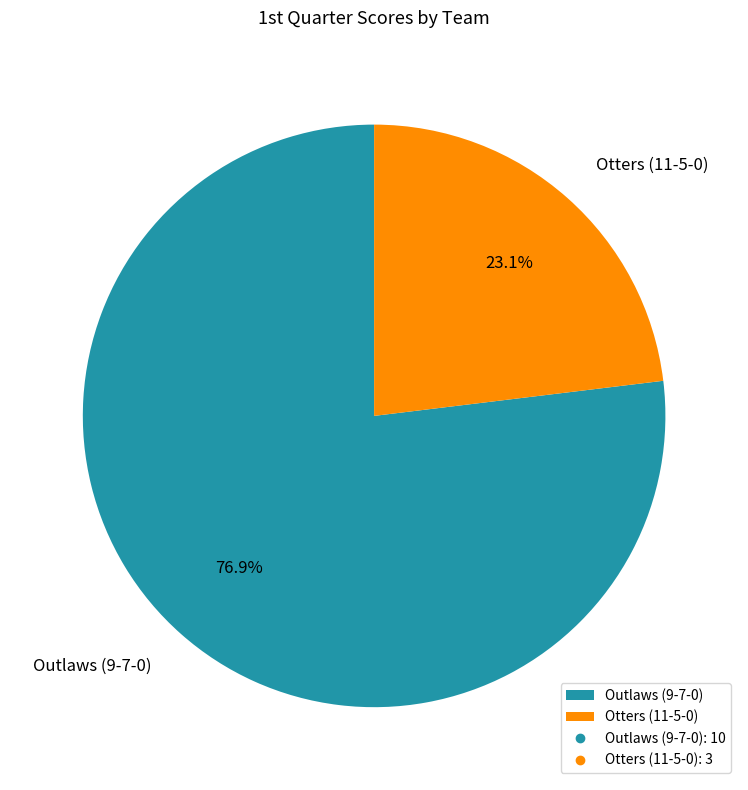

What is the total percentage of Otters (11-5-0) and Outlaws (9-7-0)?

100.0%